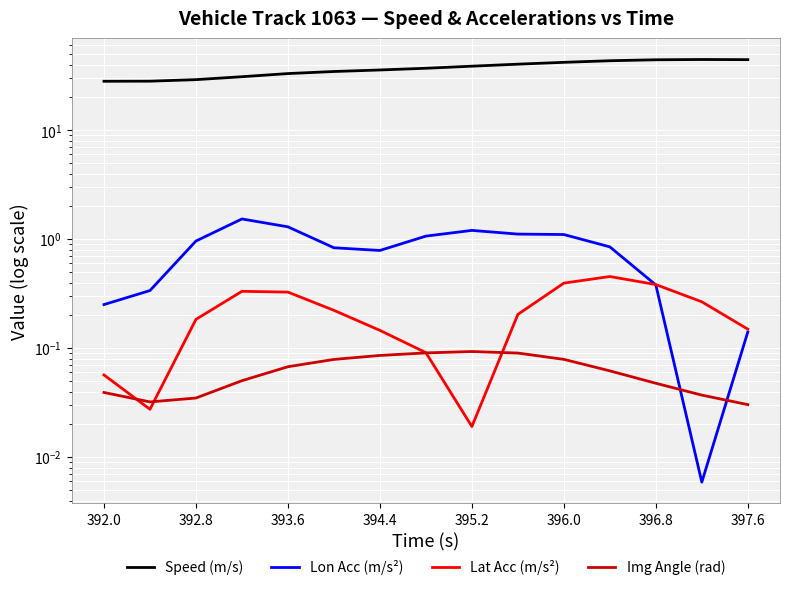

List the series in order of their peak value, highest first.

Speed (m/s), Lon Acc (m/s²), Lat Acc (m/s²), Img Angle (rad)